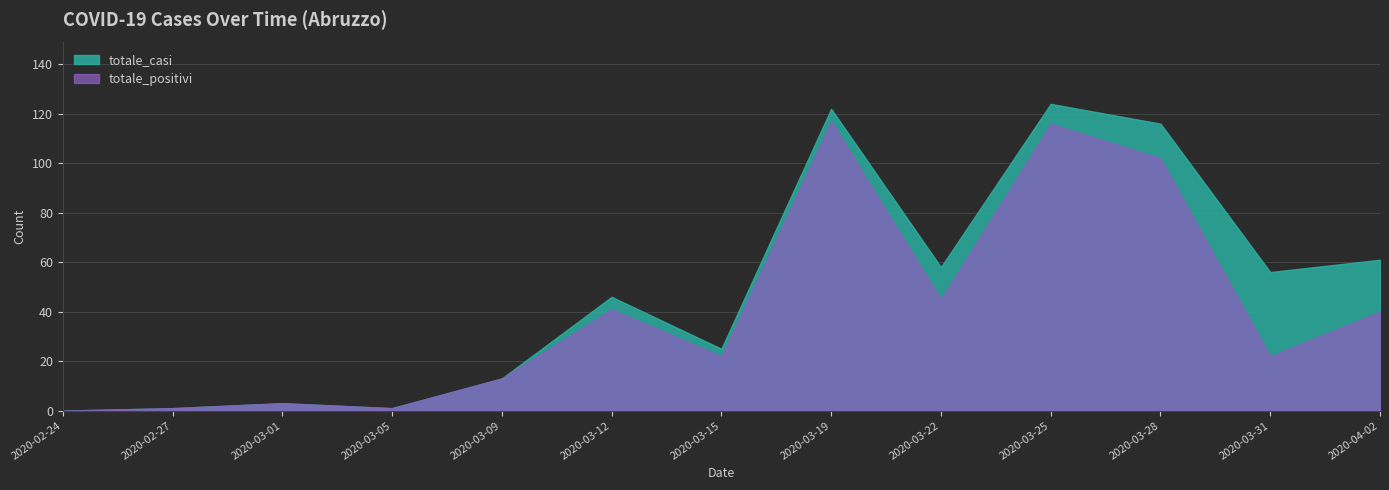

What are all the series names shown in the legend?

totale_casi, totale_positivi